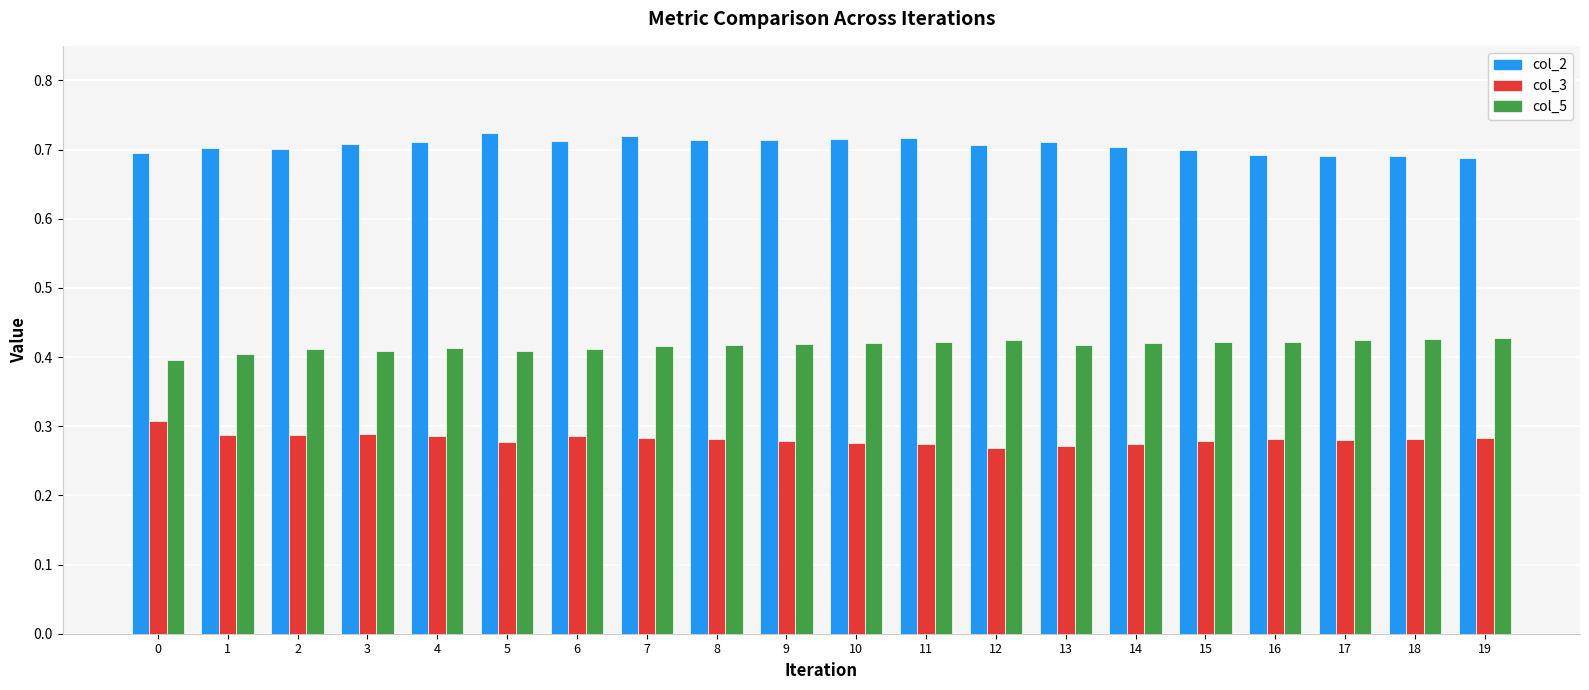

True or false: col_3 has a value of 0.4 at 17.

False